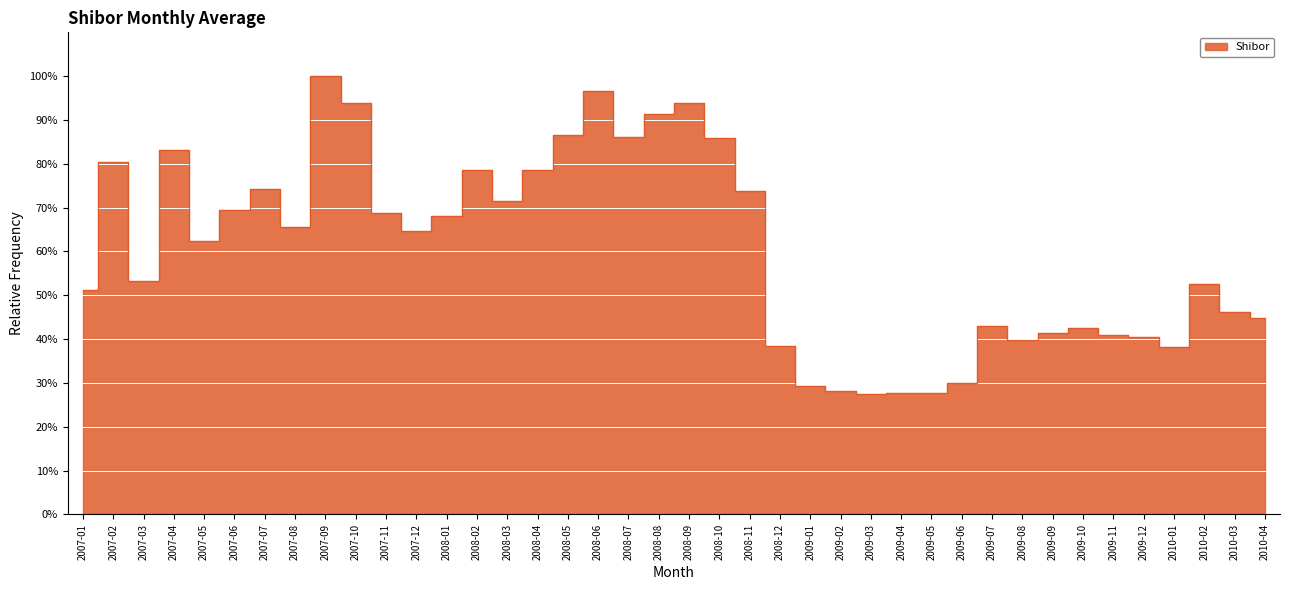

What is the minimum value shown in the chart?

27.6